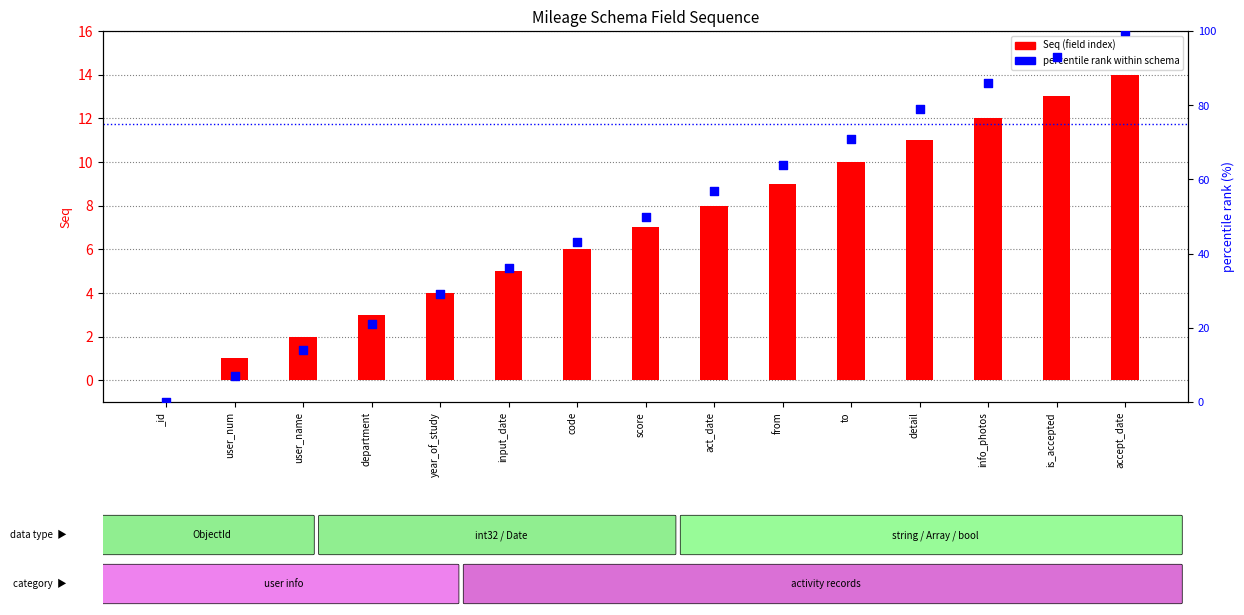

Is the value of percentile rank within schema at accept_date greater than the value of Seq (field index) at user_name?

Yes